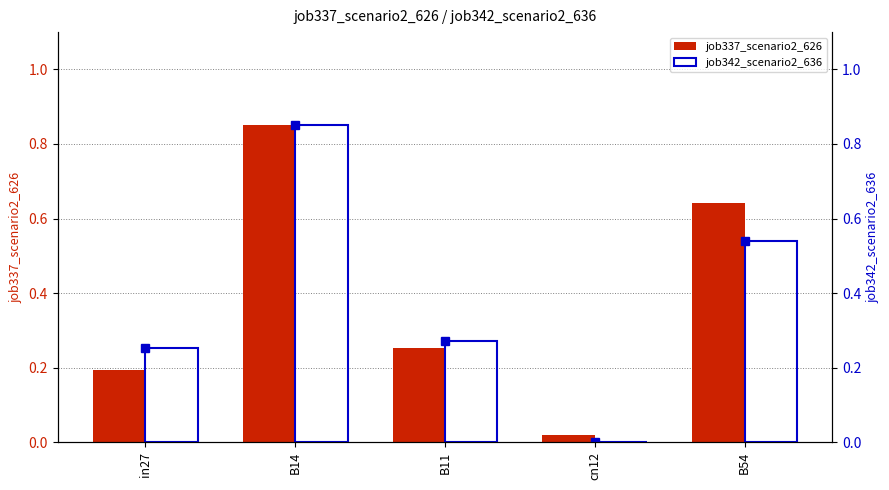

Where is job342_scenario2_636 (dot) nearest to the value 0?

cn12